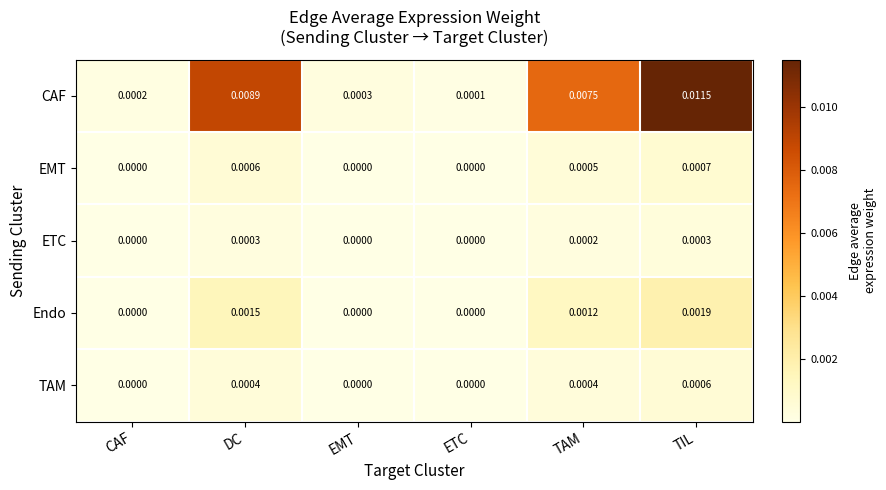

List the series in order of their peak value, lowest first.

ETC, TAM, EMT, Endo, CAF